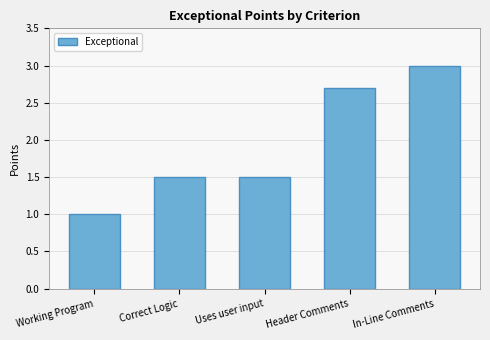

How many data points does each series have?

5